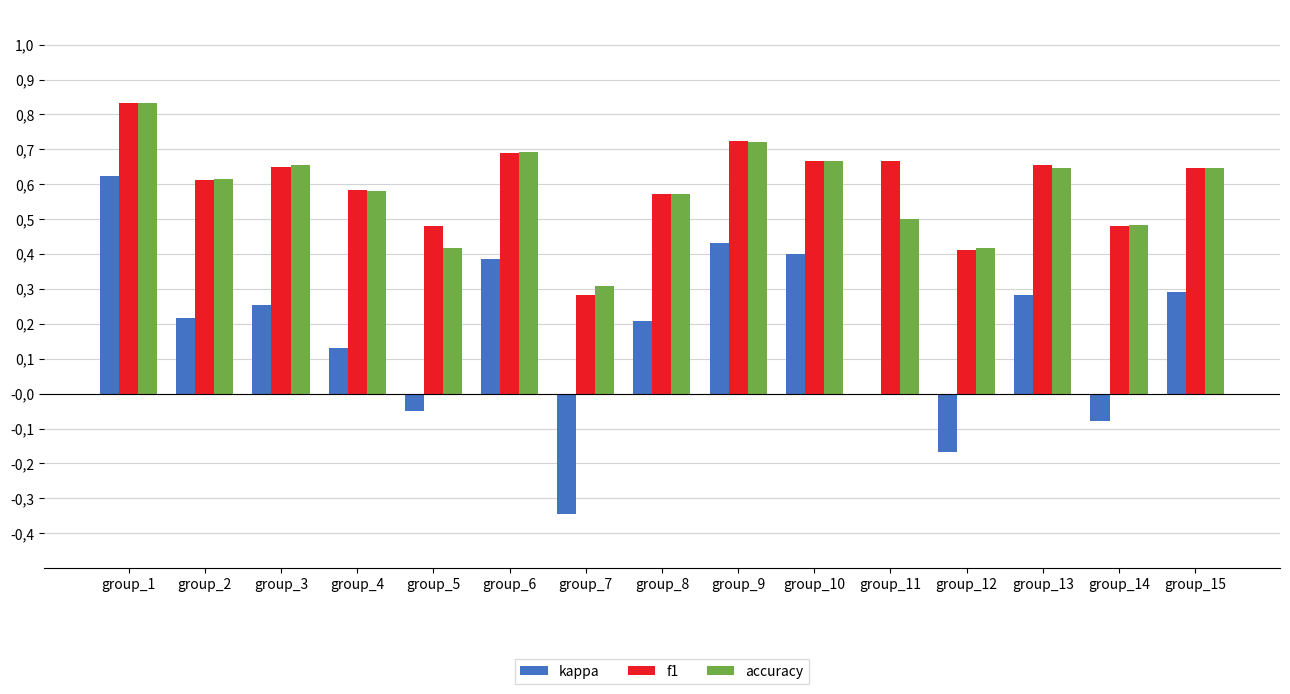

Which category has the highest value across all series?

group_1